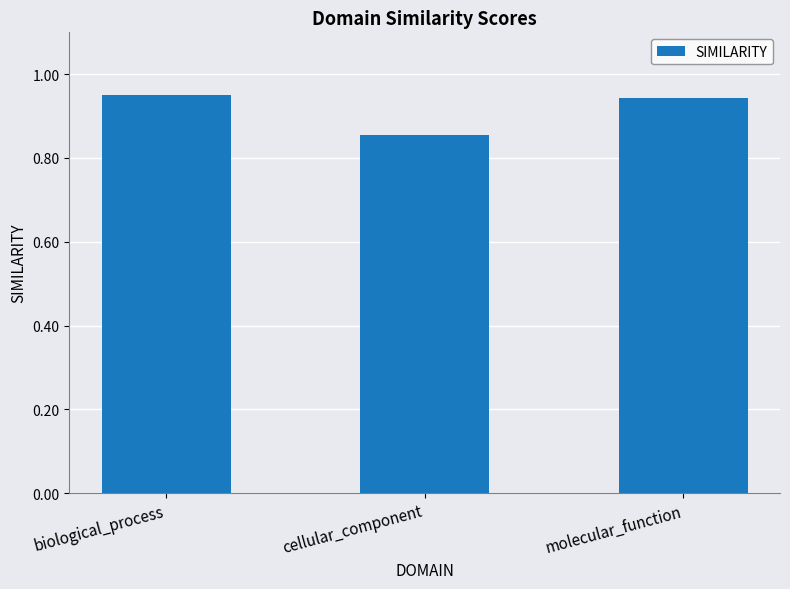

Rank the categories by value from highest to lowest.

biological_process, molecular_function, cellular_component